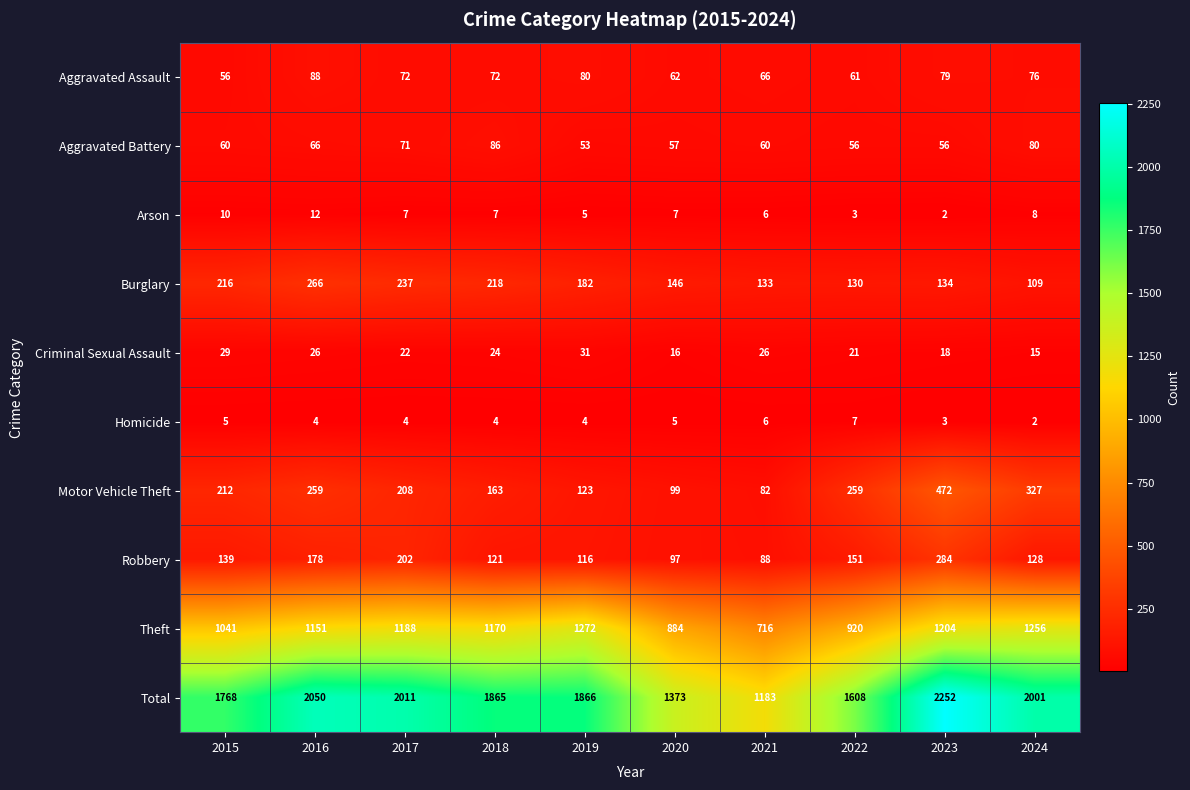

Which series has the widest spread of values?

Total